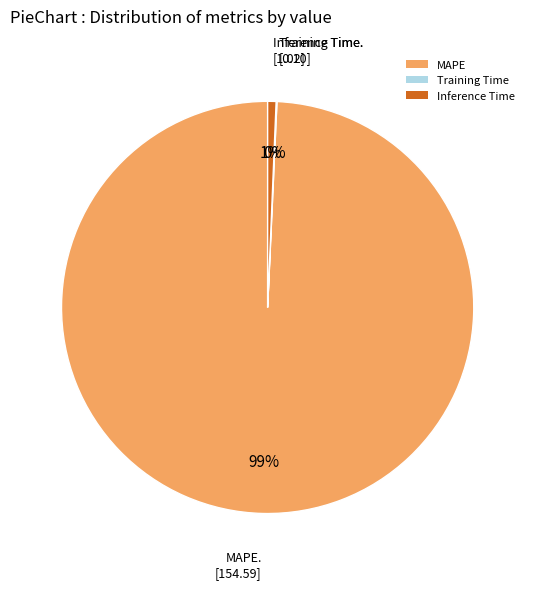

What is the largest slice in the pie chart?

MAPE